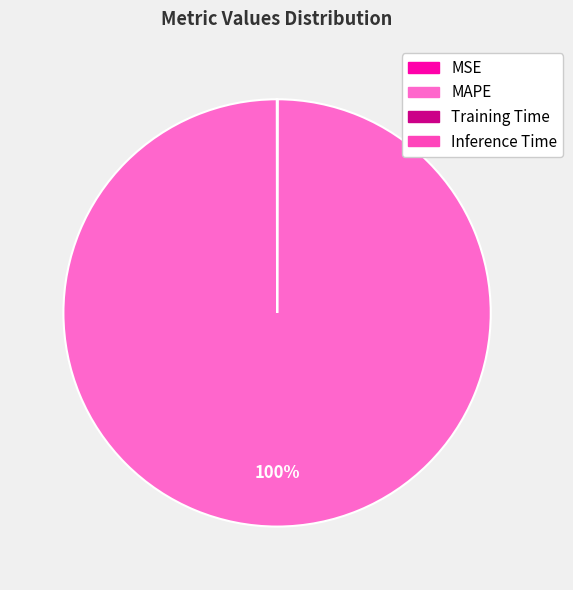

What is the total percentage of MAPE and Training Time?

100.0%